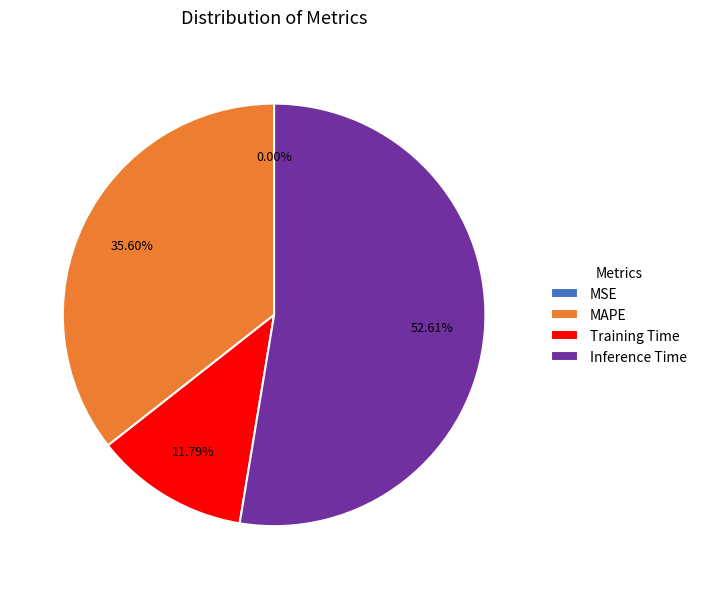

Approximately how many times larger is the value at MAPE compared to Inference Time?

0.7